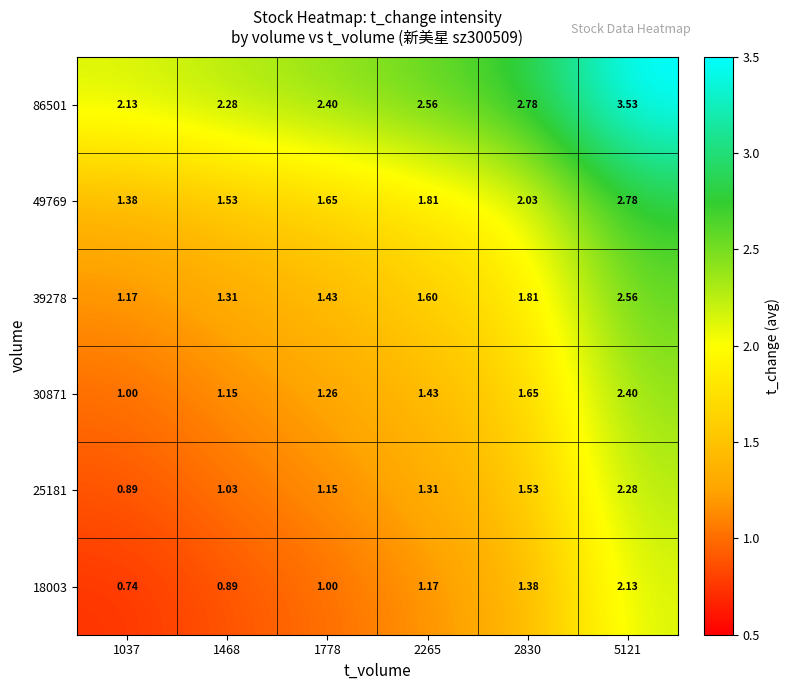

At which category is the sum across all series the highest?

5121